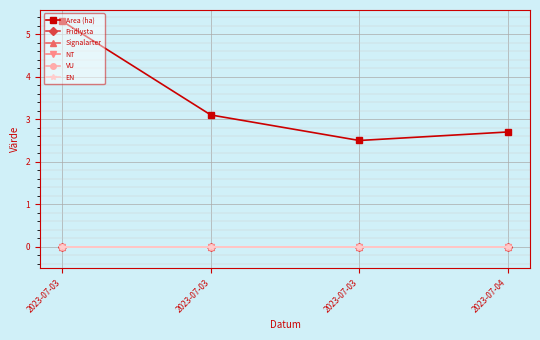

What is the spread (max minus min) of values at 2023-07-03?

5.3